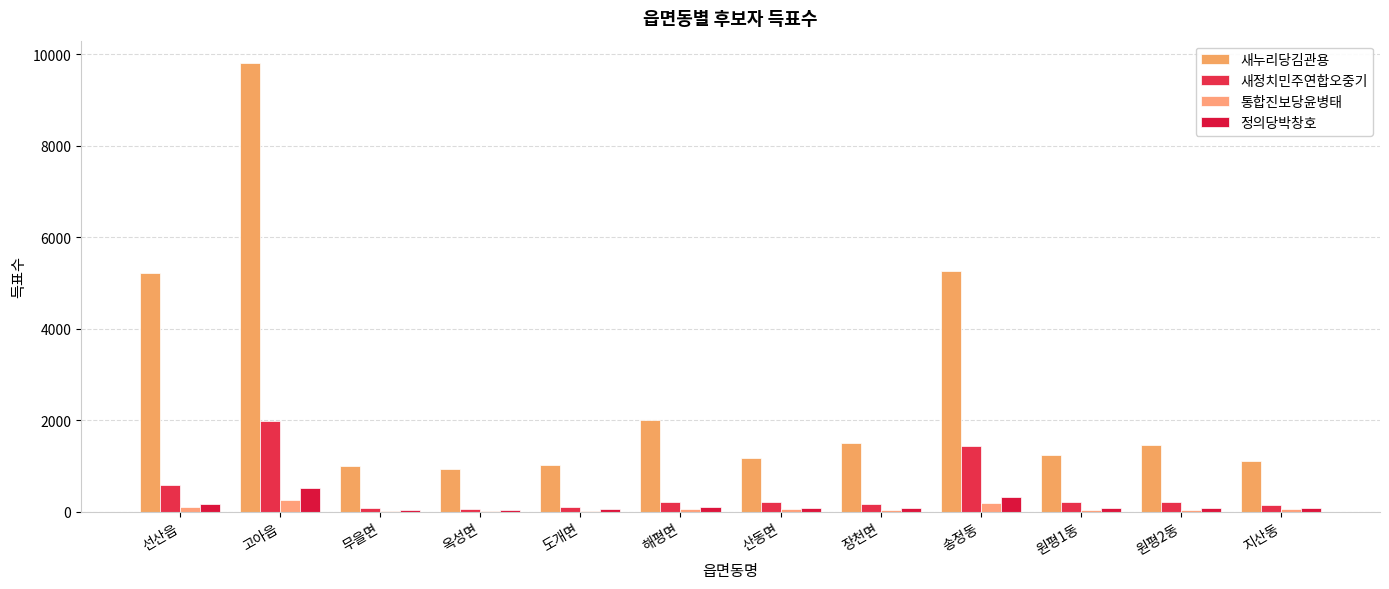

Reading right to left, transcribe all the data shown in this chart.

새누리당김관용: 지산동=1107	원평2동=1455	원평1동=1240	송정동=5251	장천면=1503	산동면=1167	해평면=2009	도개면=1029	옥성면=939	무을면=1004	고아읍=9807	선산읍=5215
새정치민주연합오중기: 지산동=143	원평2동=215	원평1동=211	송정동=1429	장천면=171	산동면=203	해평면=211	도개면=104	옥성면=61	무을면=75	고아읍=1975	선산읍=590
통합진보당윤병태: 지산동=53	원평2동=30	원평1동=29	송정동=184	장천면=30	산동면=49	해평면=67	도개면=24	옥성면=12	무을면=22	고아읍=261	선산읍=95
정의당박창호: 지산동=83	원평2동=87	원평1동=74	송정동=325	장천면=71	산동면=84	해평면=108	도개면=60	옥성면=28	무을면=25	고아읍=525	선산읍=176